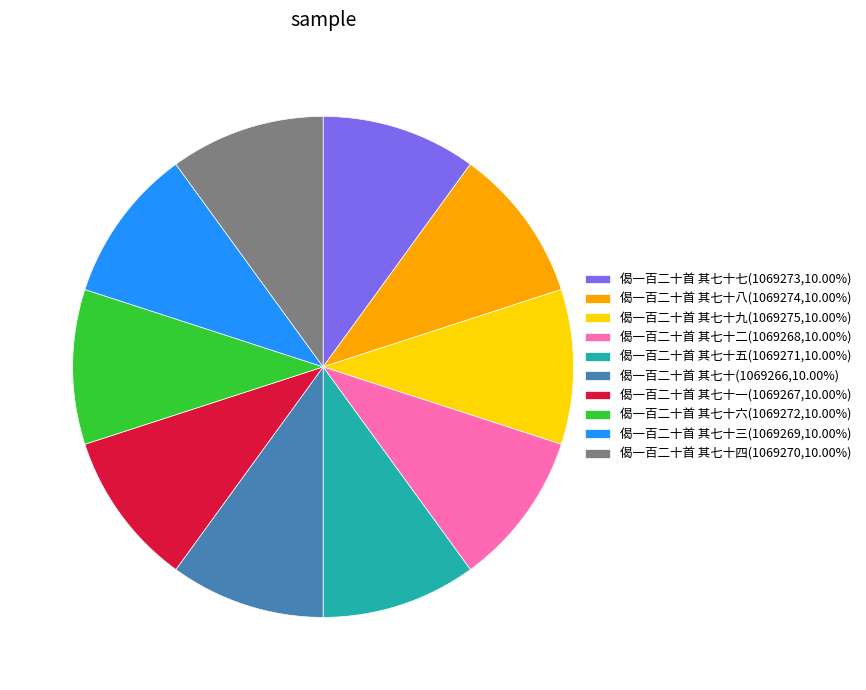

Is the sum of 偈一百二十首 其七十六(1069272,10.00%) and 偈一百二十首 其七十四(1069270,10.00%) greater than half?

No